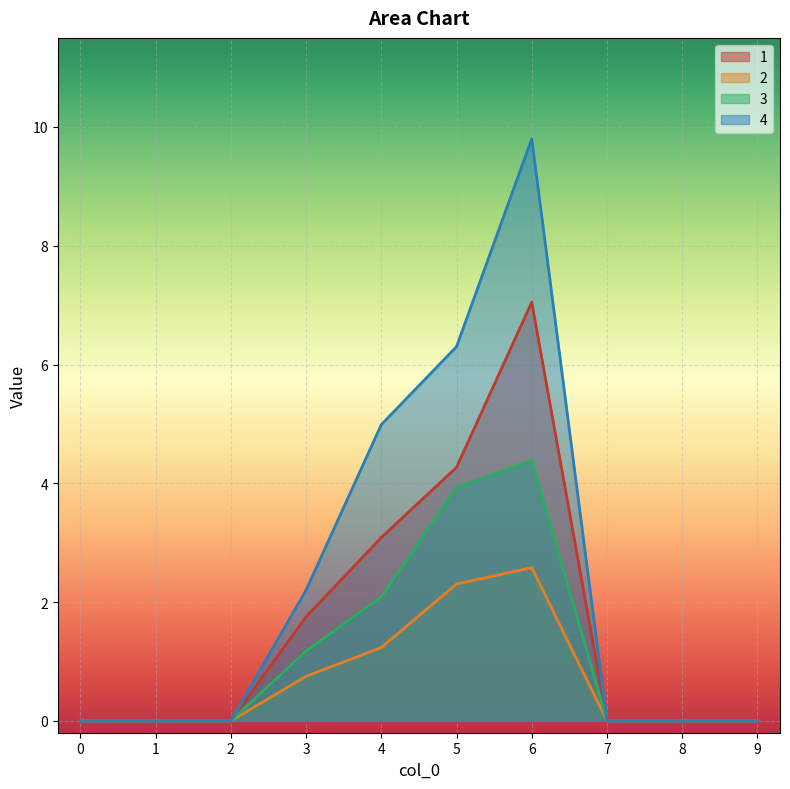

How many positive values does the 3 series have?

4